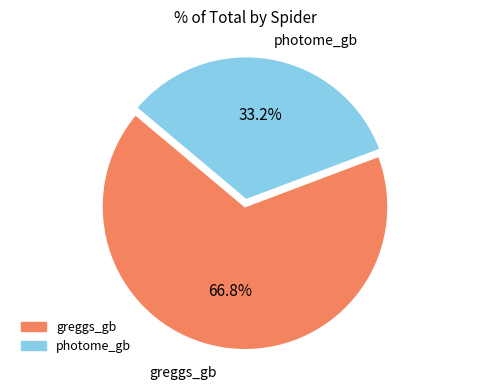

How many segments does this pie chart have?

2